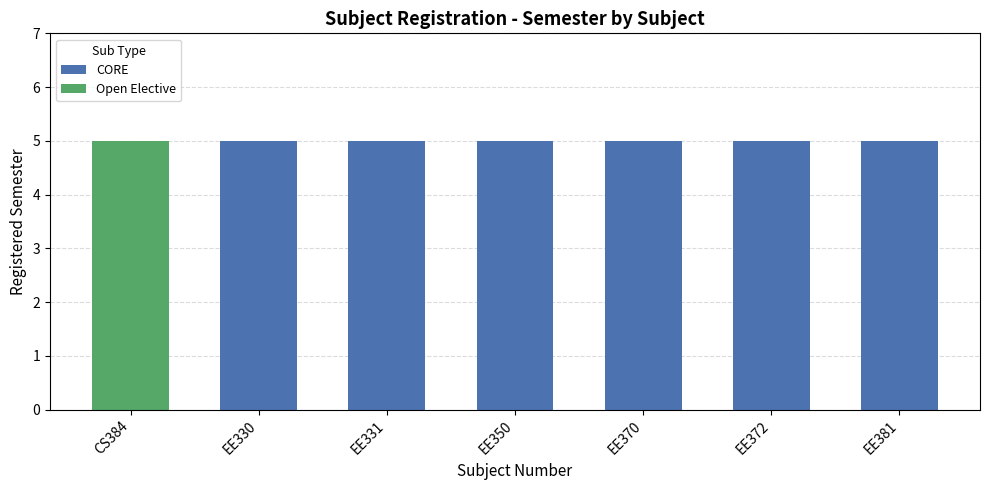

How many groups of bars are there?

7